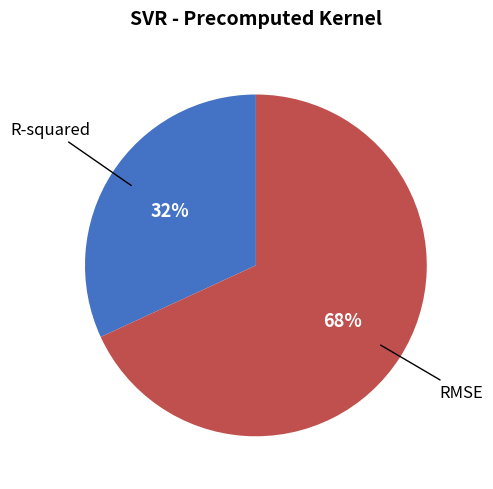

To the nearest percent, what is the difference between the largest and smallest slice percentages?

36%